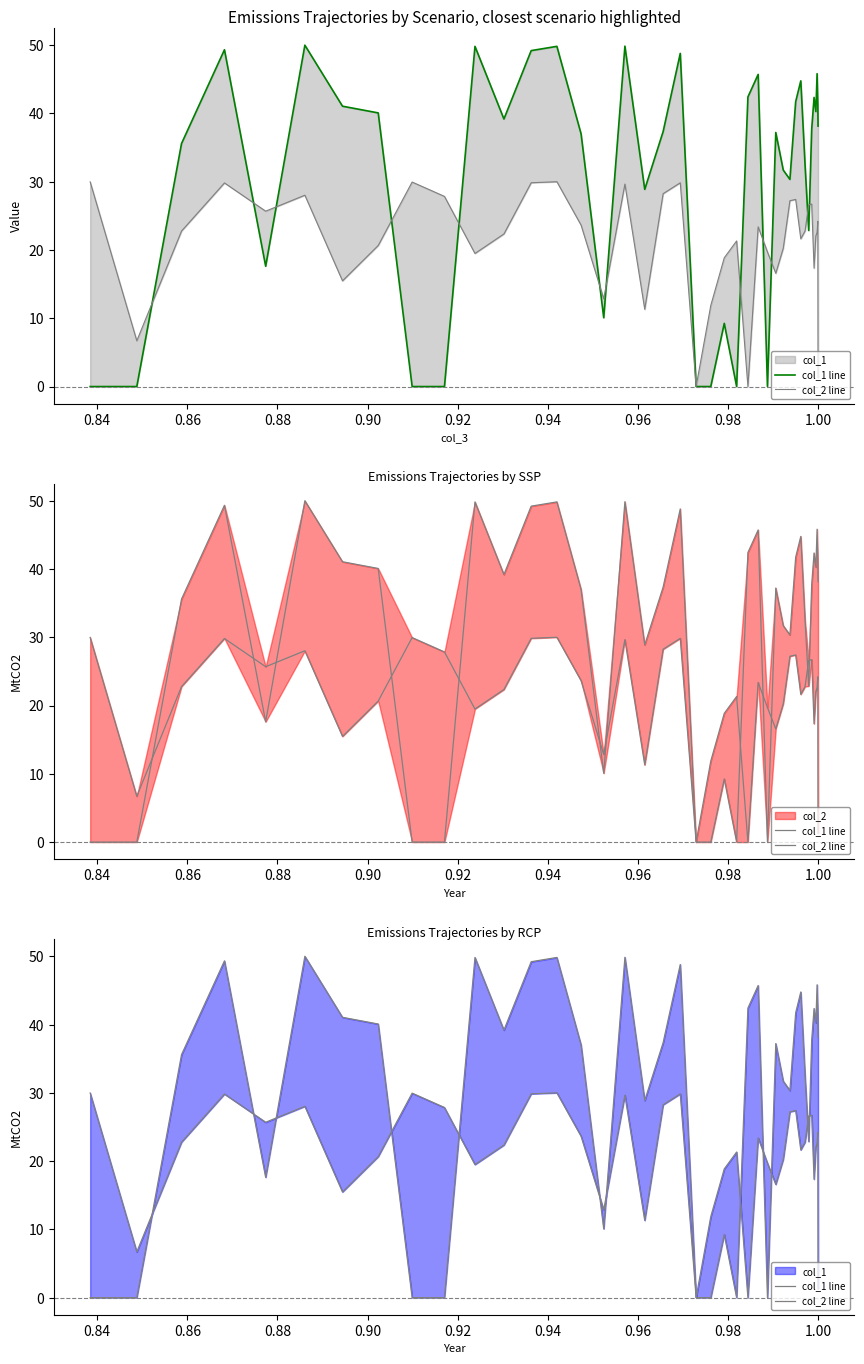

True or false: col_1 line has more than 0 points higher than both neighbors.

True